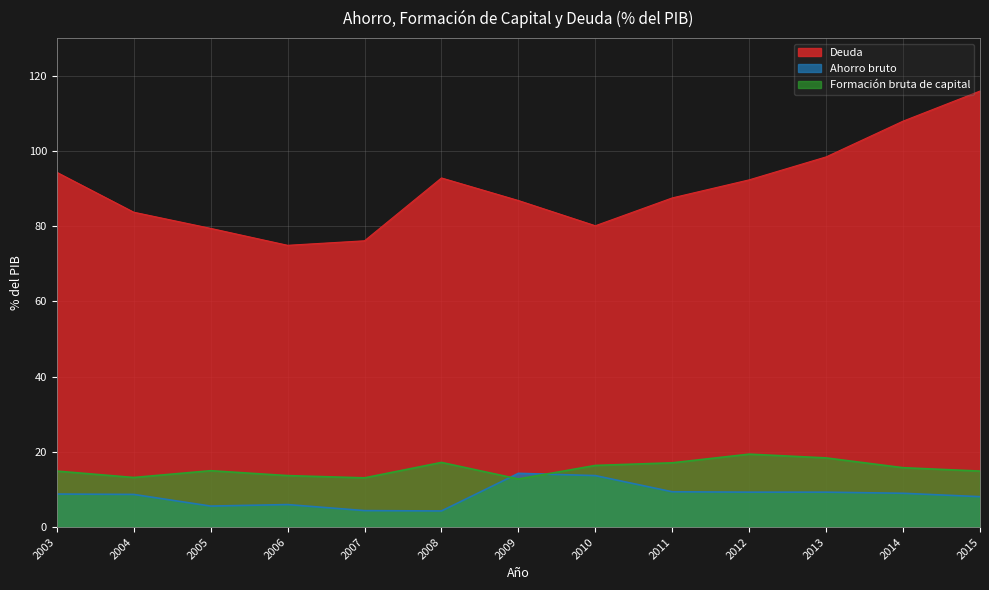

How many values in the Deuda series exceed 87?

7